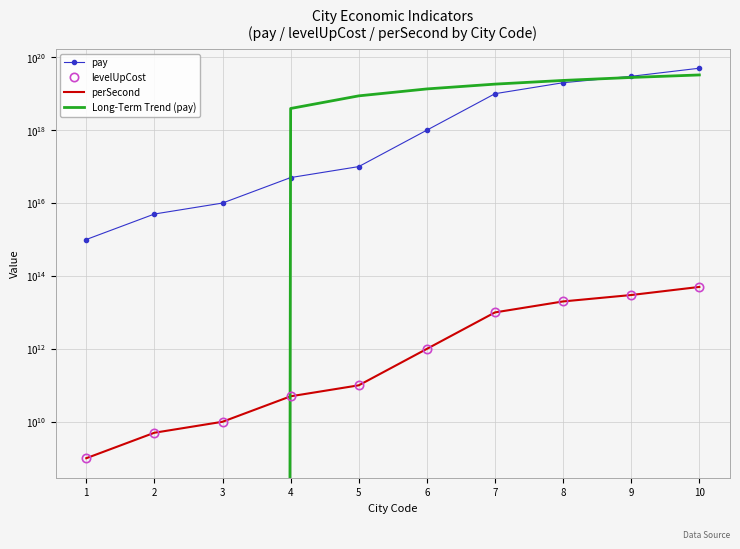

Is the value of Long-Term Trend (pay) at 9 greater than the value of pay at 10?

No